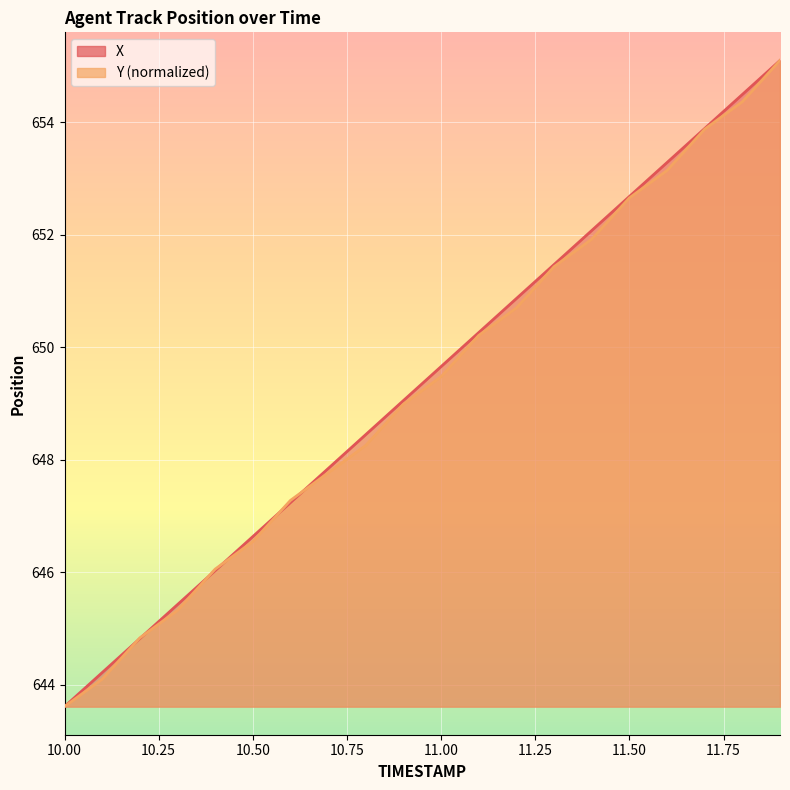

Is it true that Y equals 399.7 at 11.5?

False